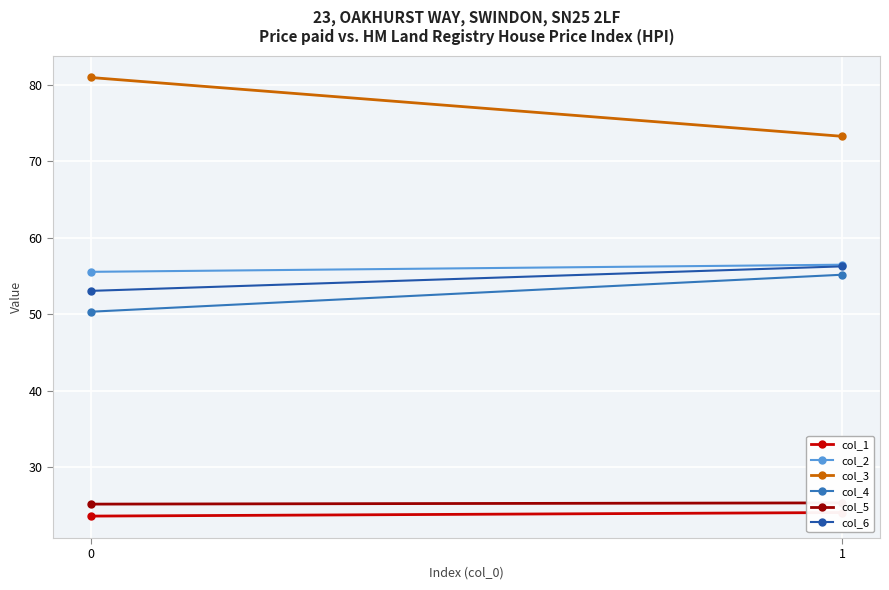

Reading left to right, list all the values displayed in this chart.

col_1: 0=23.6	1=24.0
col_2: 0=55.5	1=56.5
col_3: 0=81.0	1=73.3
col_4: 0=50.3	1=55.2
col_5: 0=25.1	1=25.3
col_6: 0=53.0	1=56.3